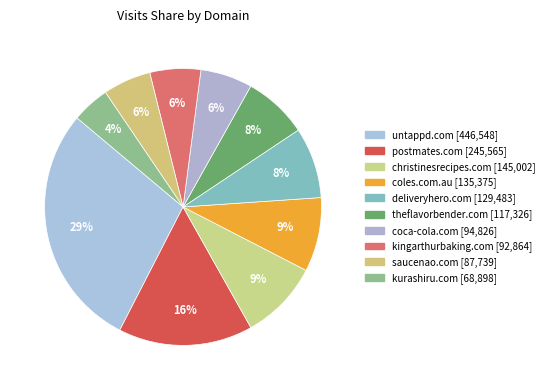

To the nearest percent, what percentage of the pie is untappd.com?

29%